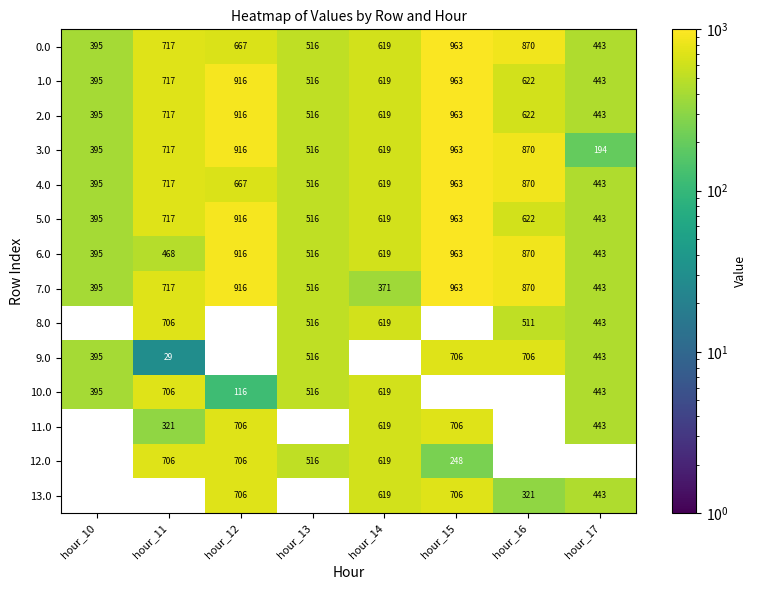

Is the value of 11.0 at hour_14 greater than the value of 10.0 at hour_10?

Yes